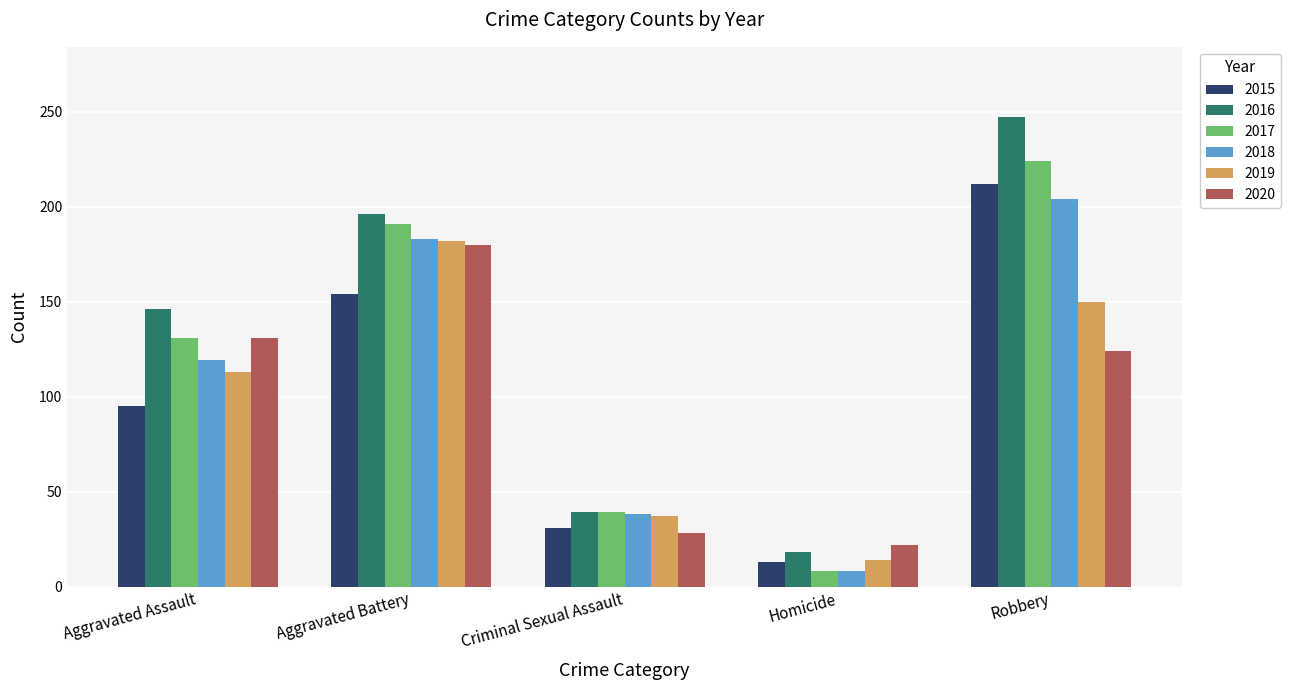

Reading left to right, transcribe all the data shown in this chart.

2015: Aggravated Assault=95	Aggravated Battery=154	Criminal Sexual Assault=31	Homicide=13	Robbery=212
2016: Aggravated Assault=146	Aggravated Battery=196	Criminal Sexual Assault=39	Homicide=18	Robbery=247
2017: Aggravated Assault=131	Aggravated Battery=191	Criminal Sexual Assault=39	Homicide=8	Robbery=224
2018: Aggravated Assault=119	Aggravated Battery=183	Criminal Sexual Assault=38	Homicide=8	Robbery=204
2019: Aggravated Assault=113	Aggravated Battery=182	Criminal Sexual Assault=37	Homicide=14	Robbery=150
2020: Aggravated Assault=131	Aggravated Battery=180	Criminal Sexual Assault=28	Homicide=22	Robbery=124